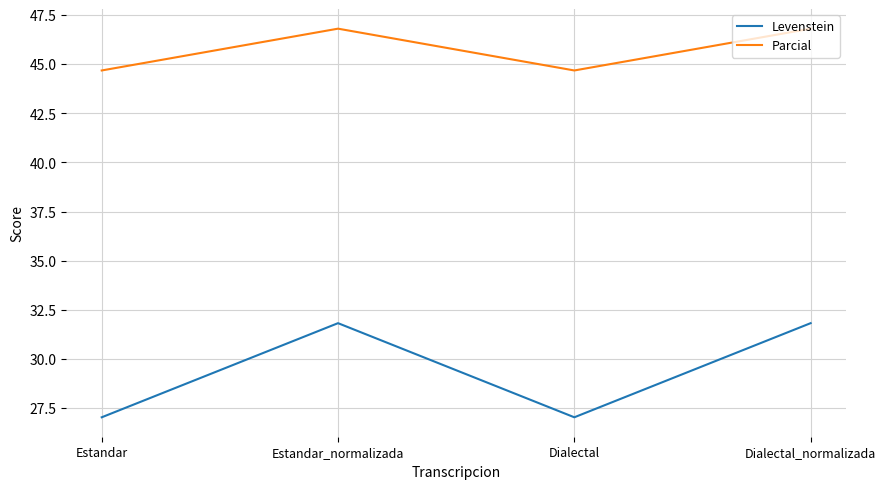

What is the minimum value for Levenstein?

27.0